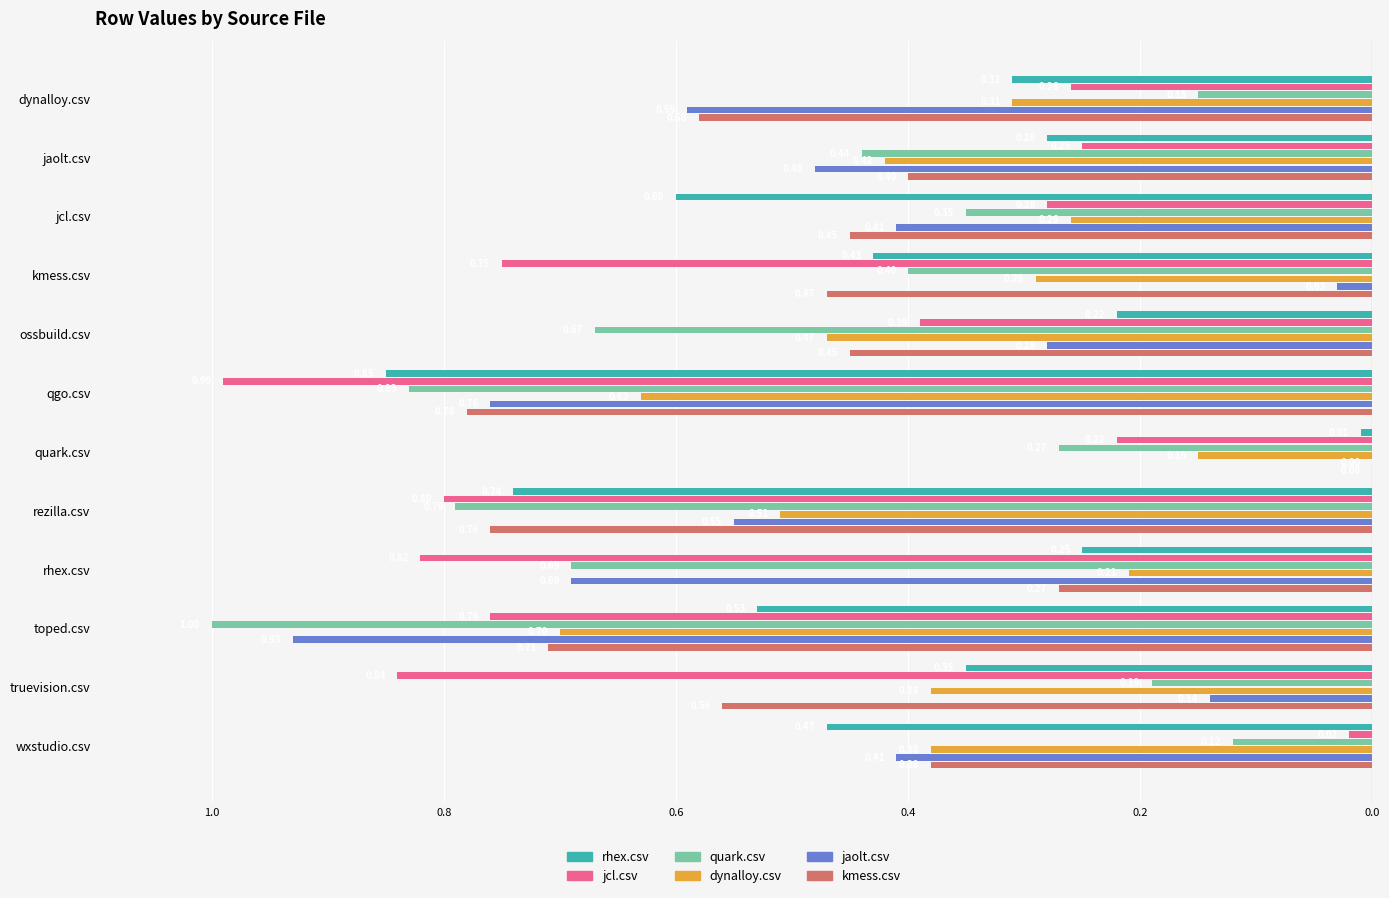

What are all the series names shown in the legend?

rhex.csv, jcl.csv, quark.csv, dynalloy.csv, jaolt.csv, kmess.csv